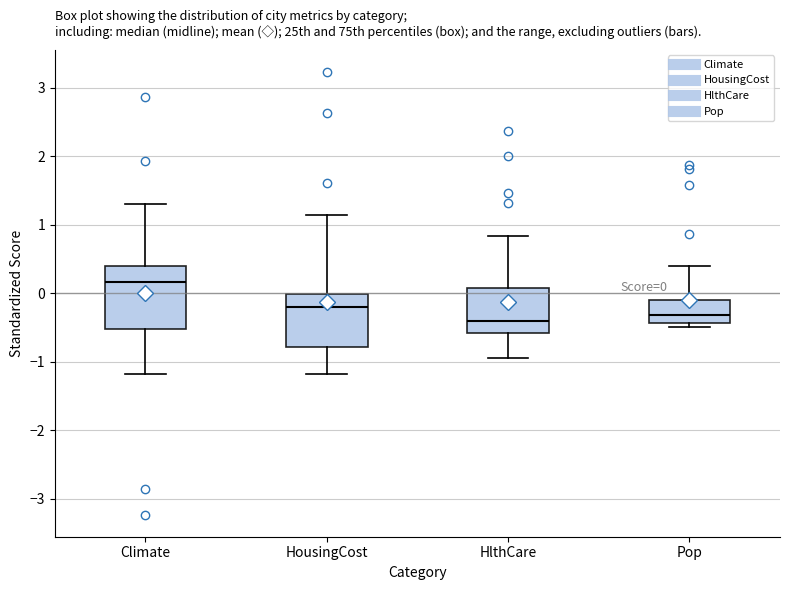

Which box is the tallest, from its lower edge to its upper edge?

Climate